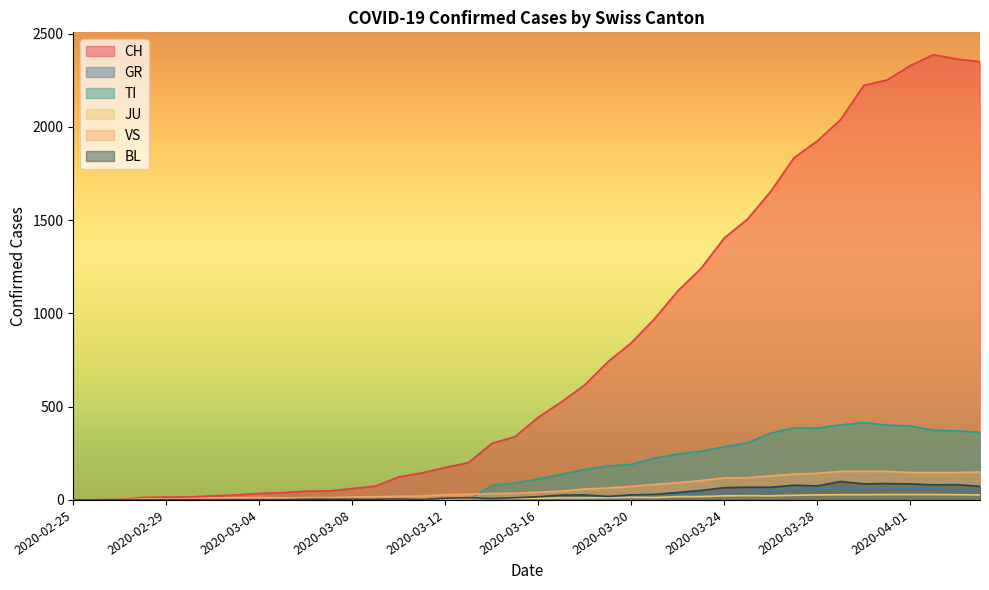

What is the label of the 7th point from the right?

2020-03-29